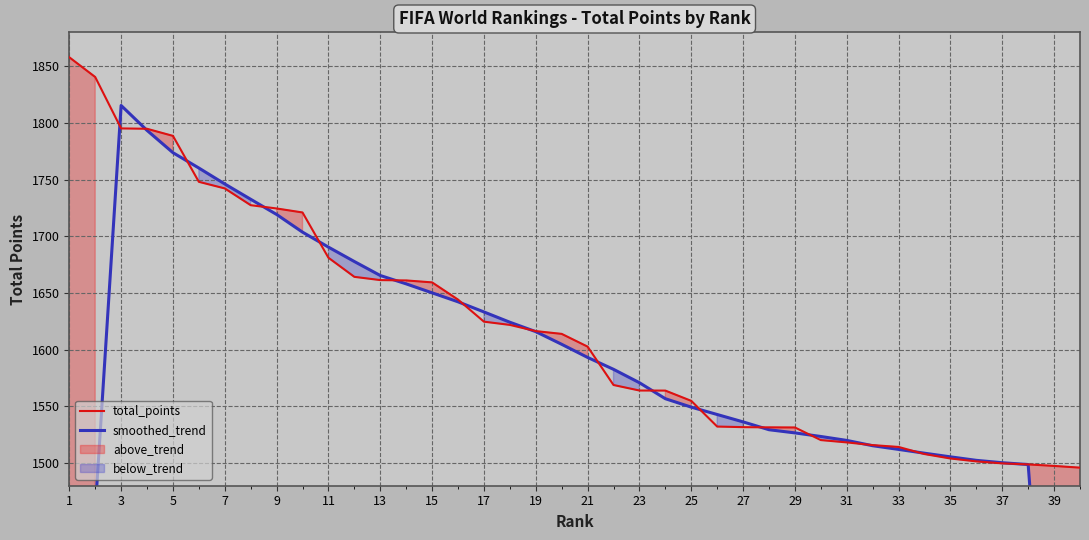

What is the maximum value for total_points?

1858.0